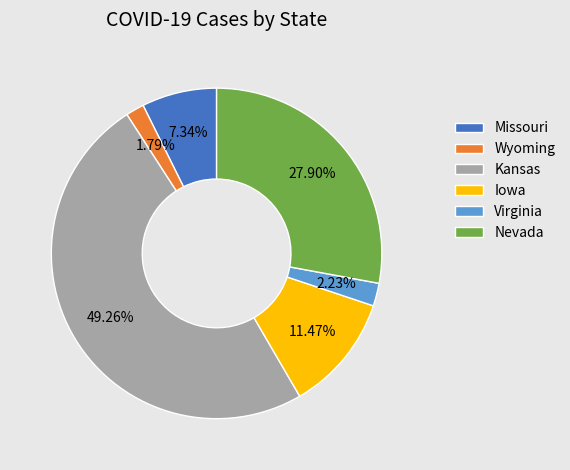

Between Wyoming and Missouri, which is larger?

Missouri